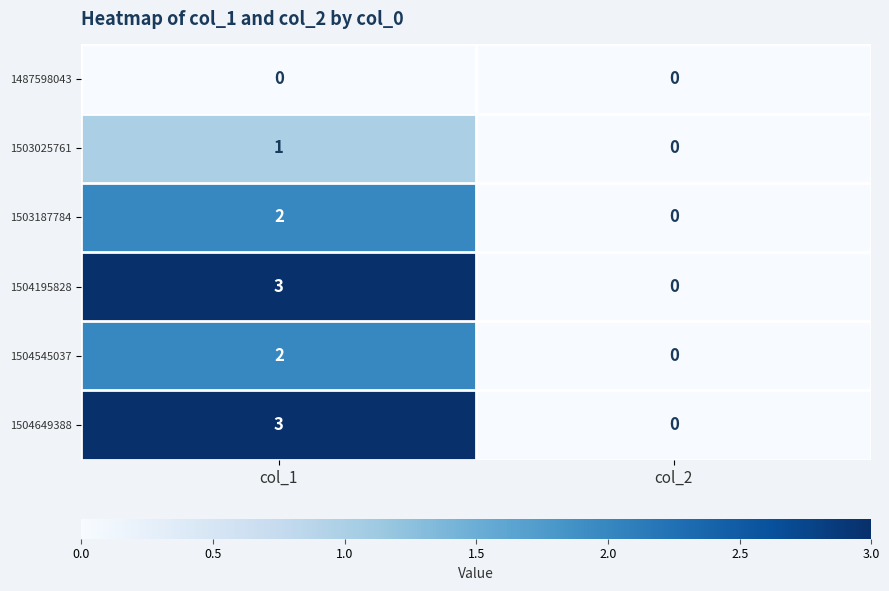

What is the greatest value displayed?

3